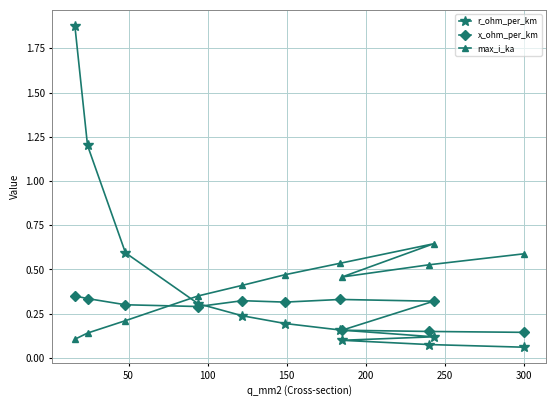

List the series in order of their peak value, lowest first.

x_ohm_per_km, max_i_ka, r_ohm_per_km